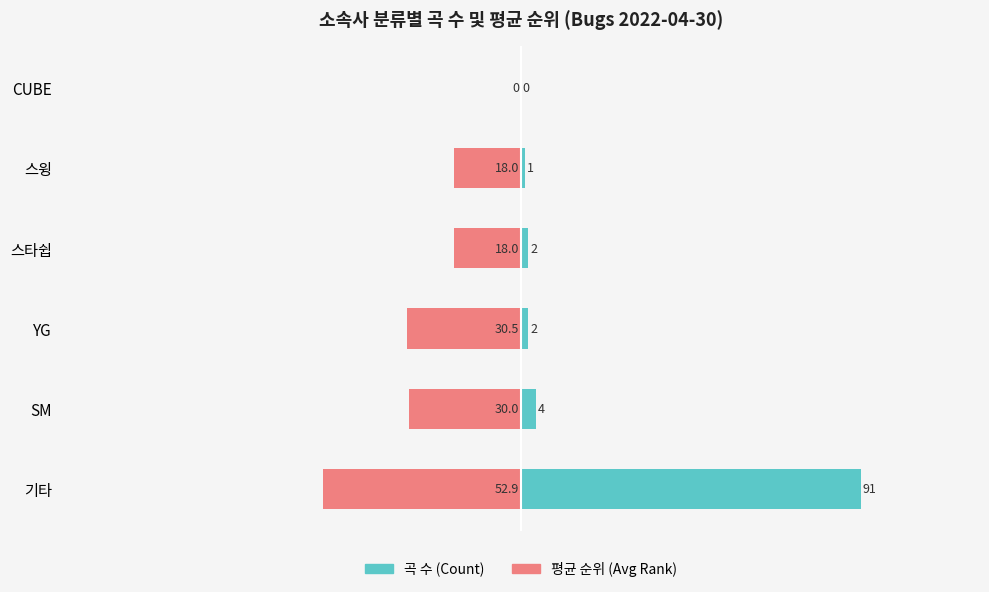

What is the total value across all series at 2?

-28.5